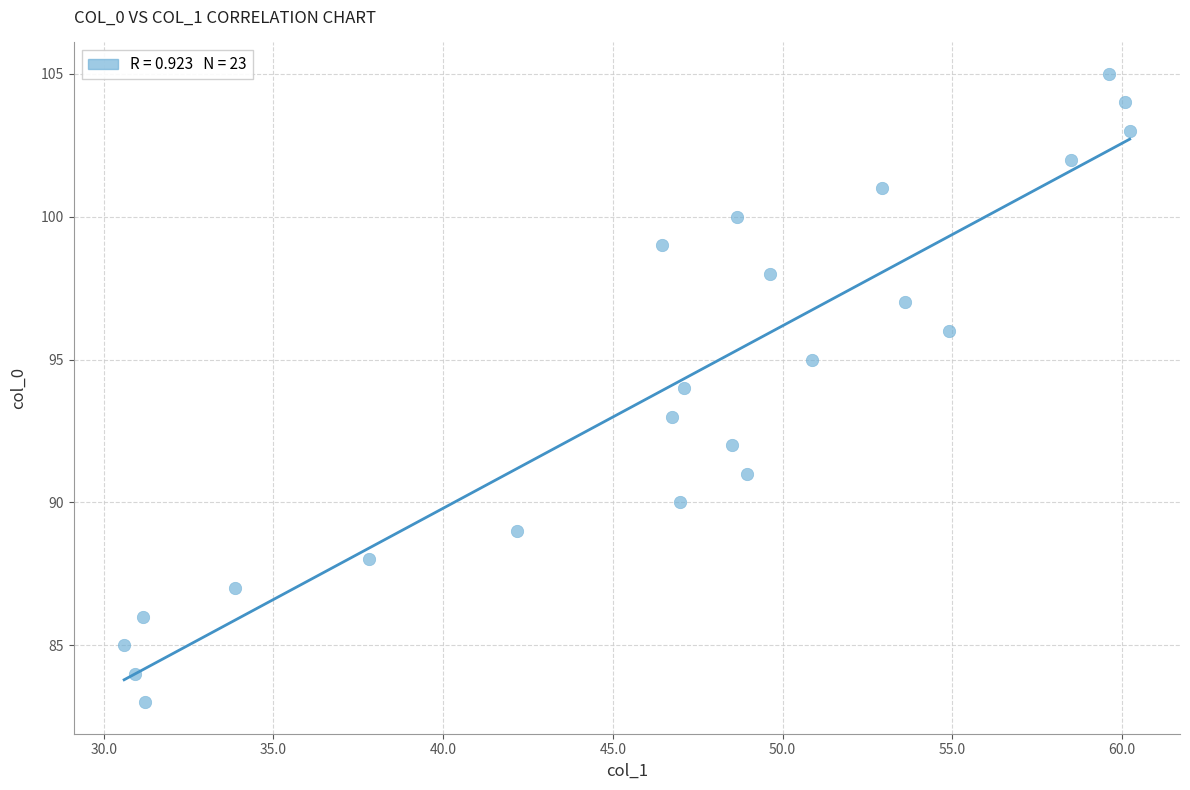

What is the range of Y values (max minus min)?

22